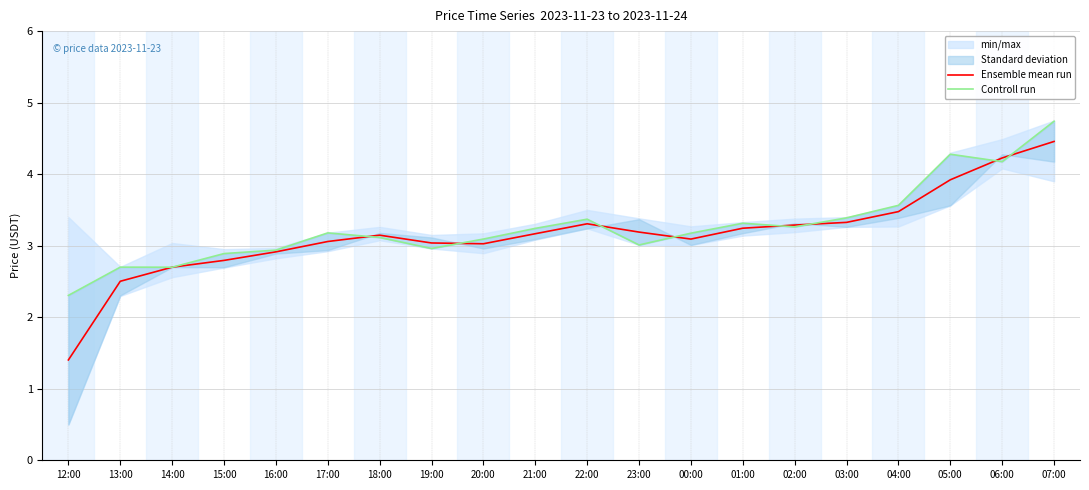

What position from the right is 12:00?

20